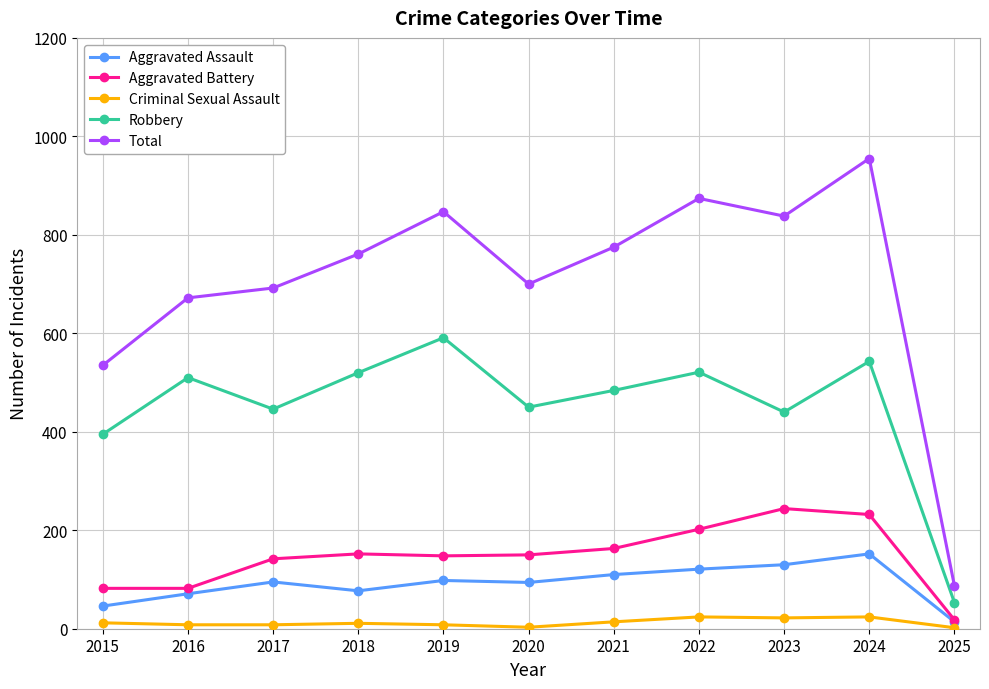

True or false: Total and Aggravated Battery intersect in this chart.

False